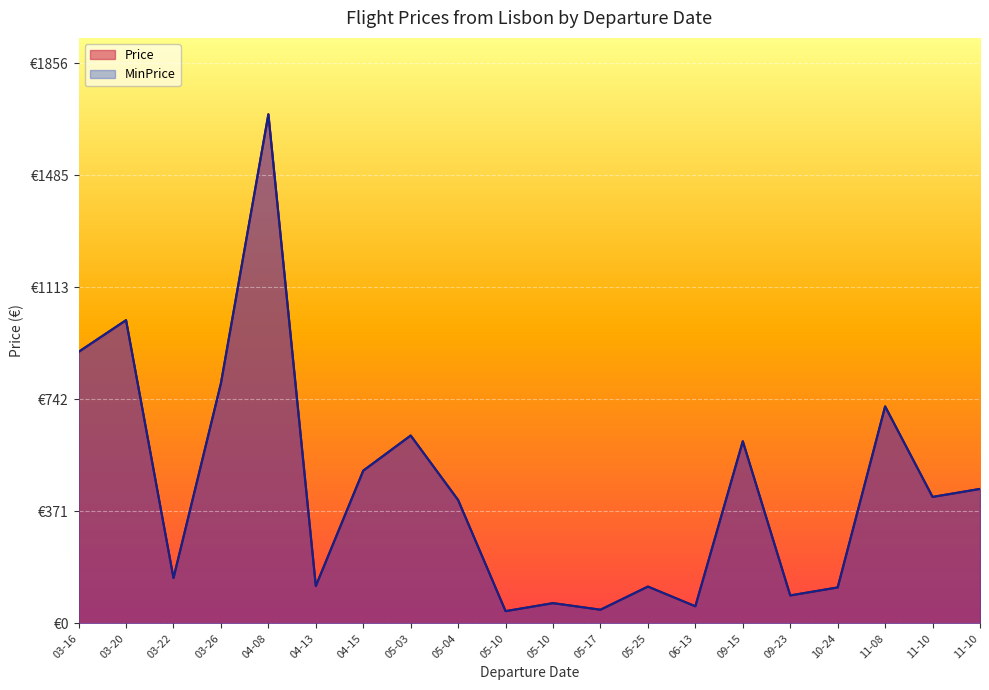

Which series has the largest total across all categories?

Price